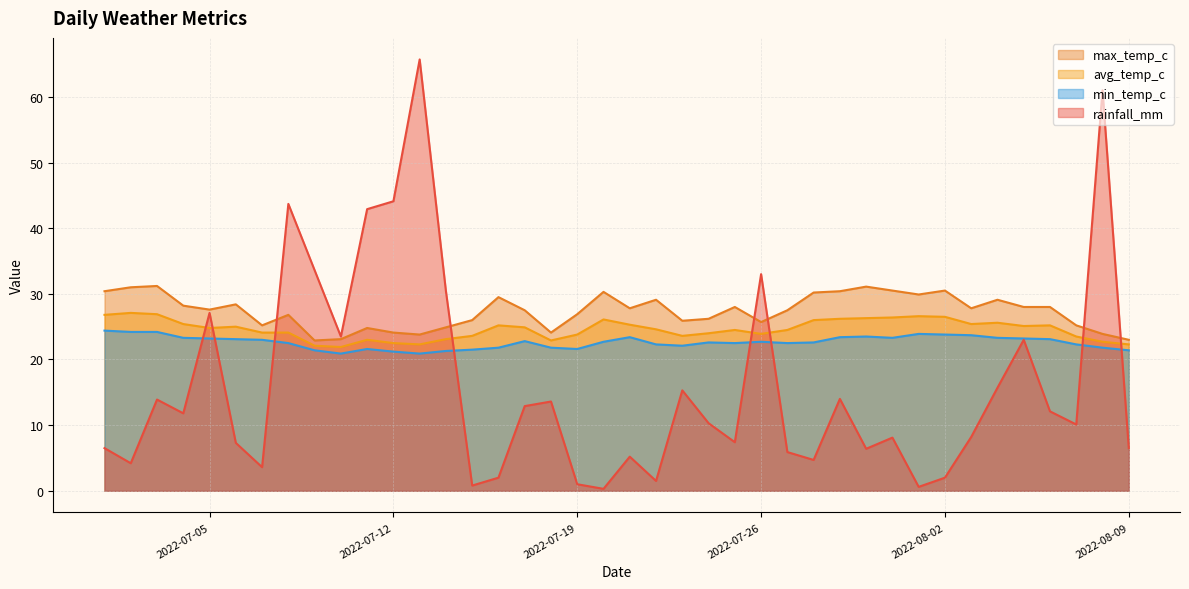

How many data points in avg_temp_c are above 24?

25